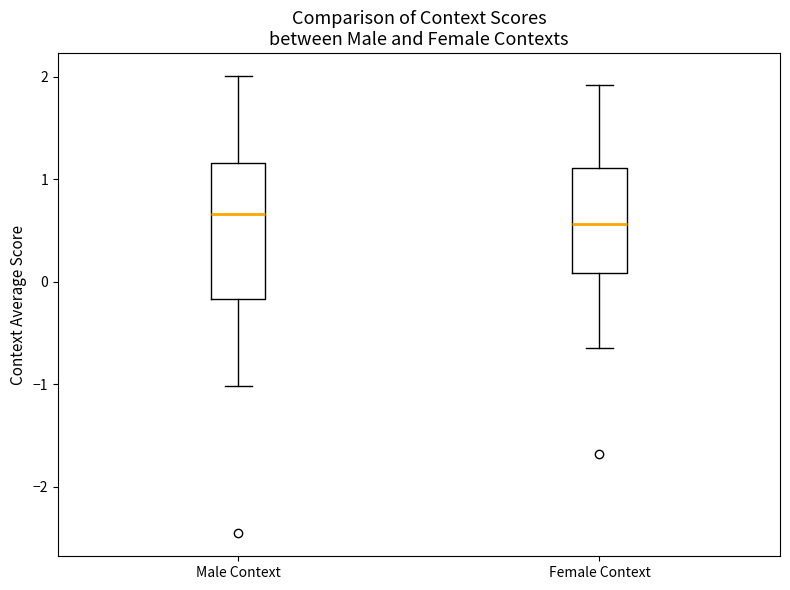

Comparing the boxes themselves (not the whiskers), which one is the tallest?

Male Context